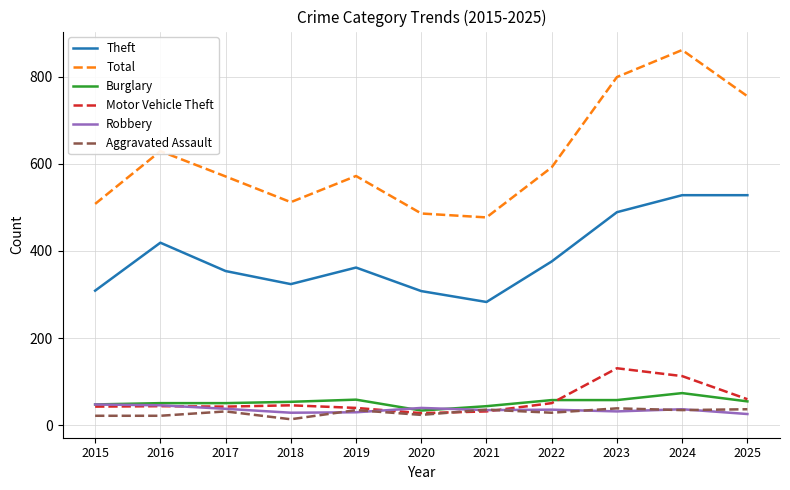

Which series has the largest total across all categories?

Total